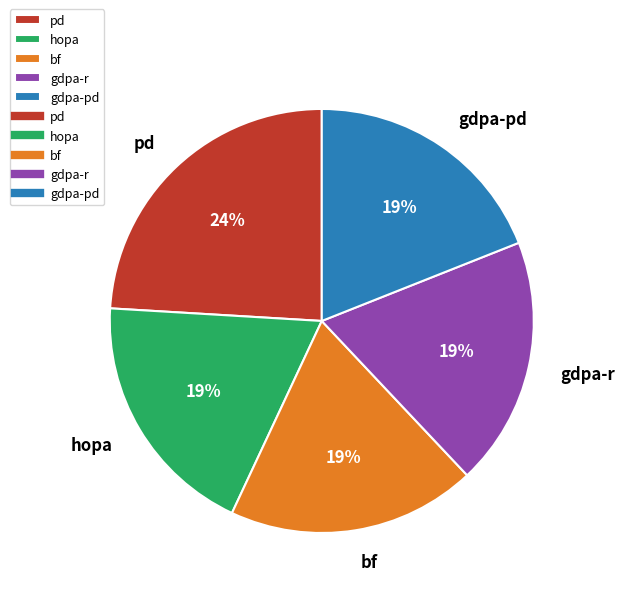

What is the largest slice in the pie chart?

pd